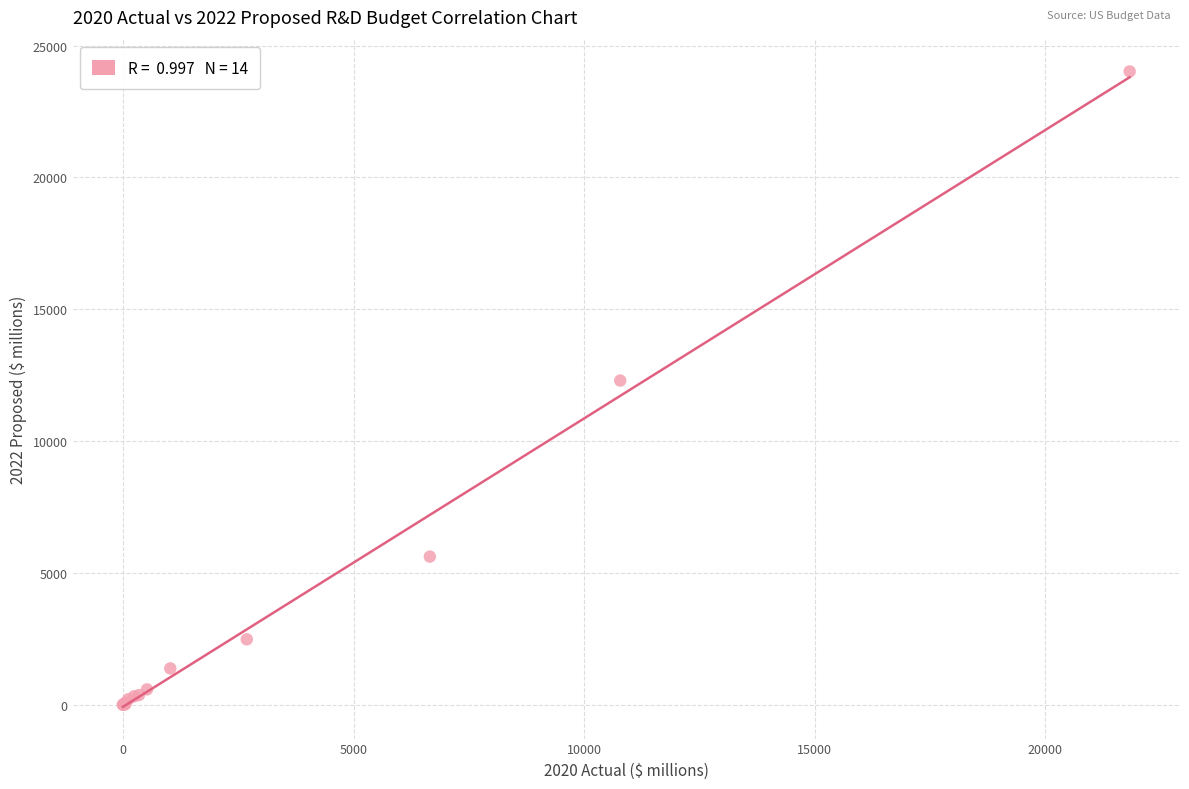

What Y value in the scatter plot is closest to 12011?

12298